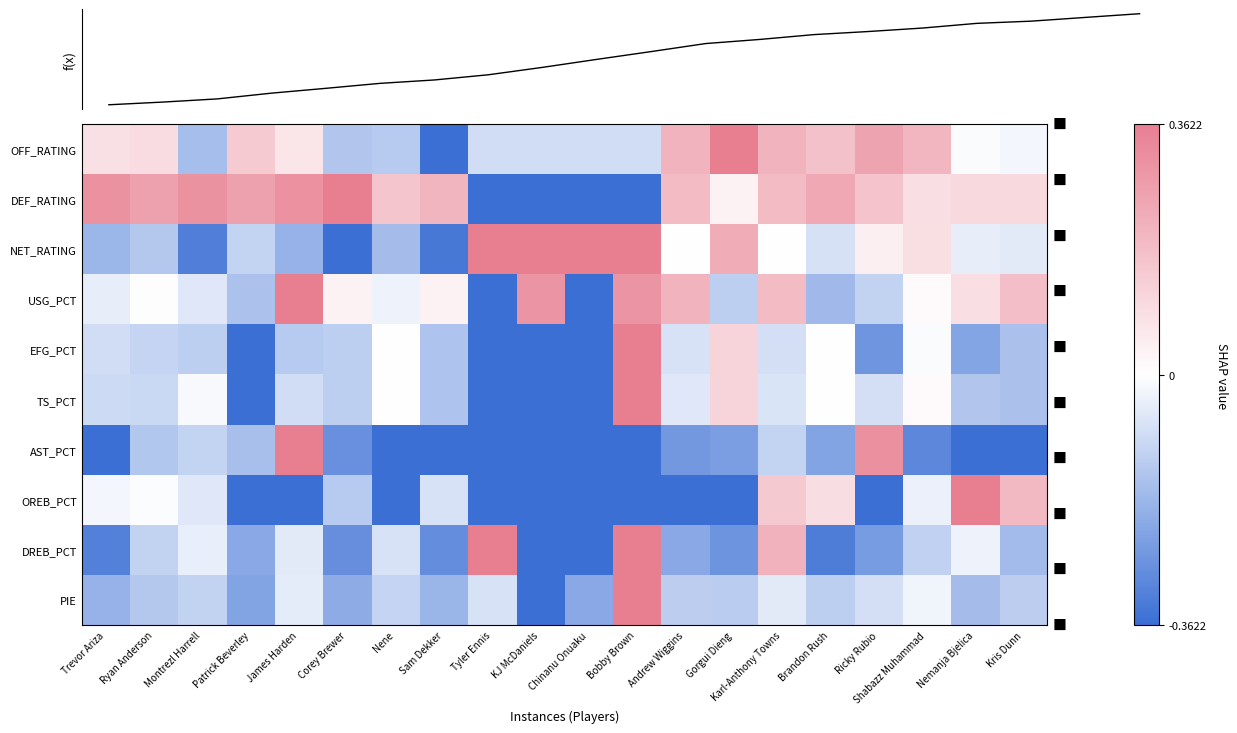

At which label does USG_PCT first exceed 0?

Ryan Anderson